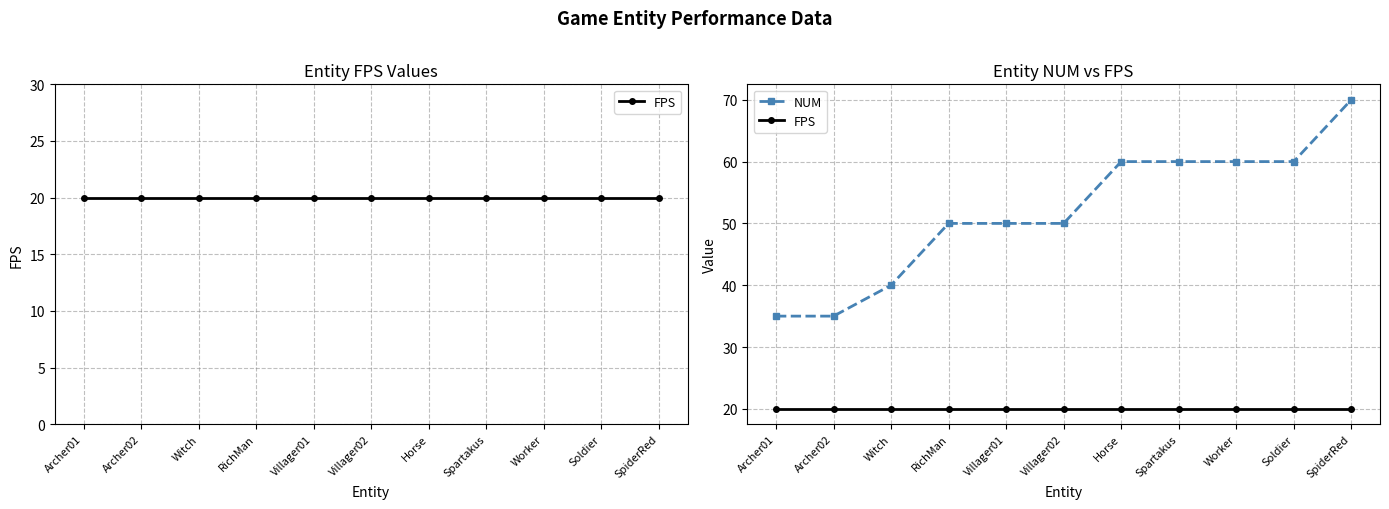

What is the total value across all series at Worker?

80